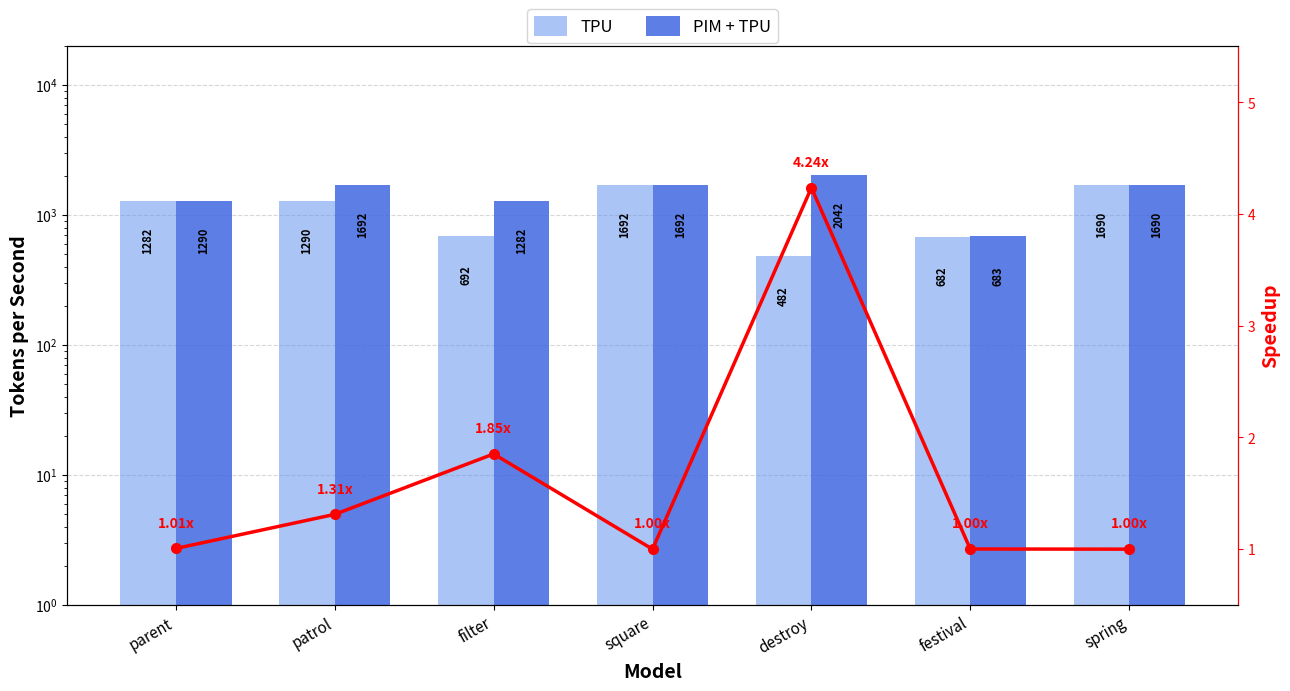

Reading left to right, extract all data points from this chart.

TPU: 1282.0	1290.0	692.0	1692.0	482.0	682.0	1690.0
PIM + TPU: 1290.0	1692.0	1282.0	1692.0	2042.0	683.0	1690.0
Speedup: 1.0	1.3	1.9	1.0	4.2	1.0	1.0